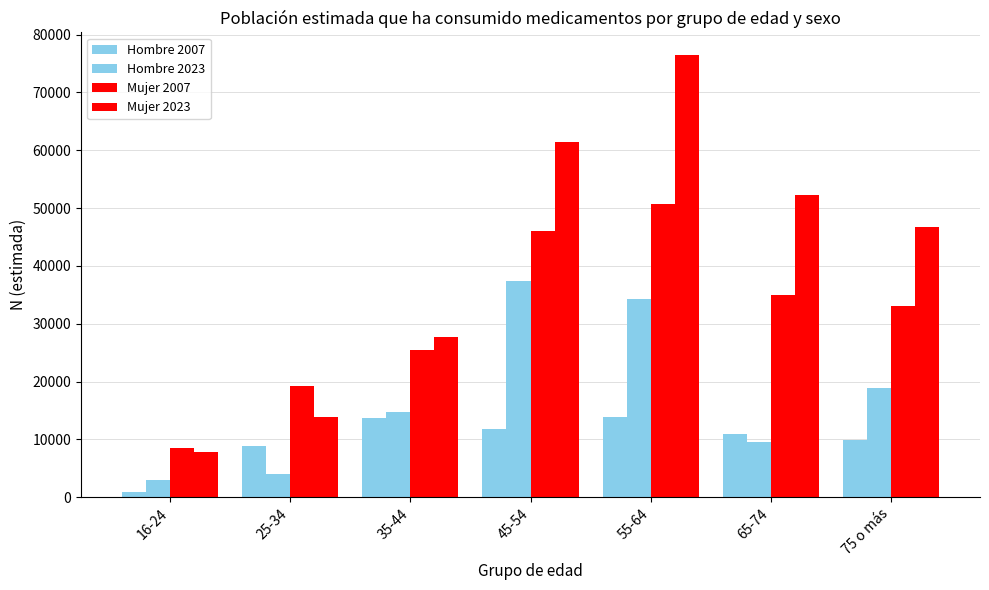

What is the average value of the Mujer 2007 series?

31169